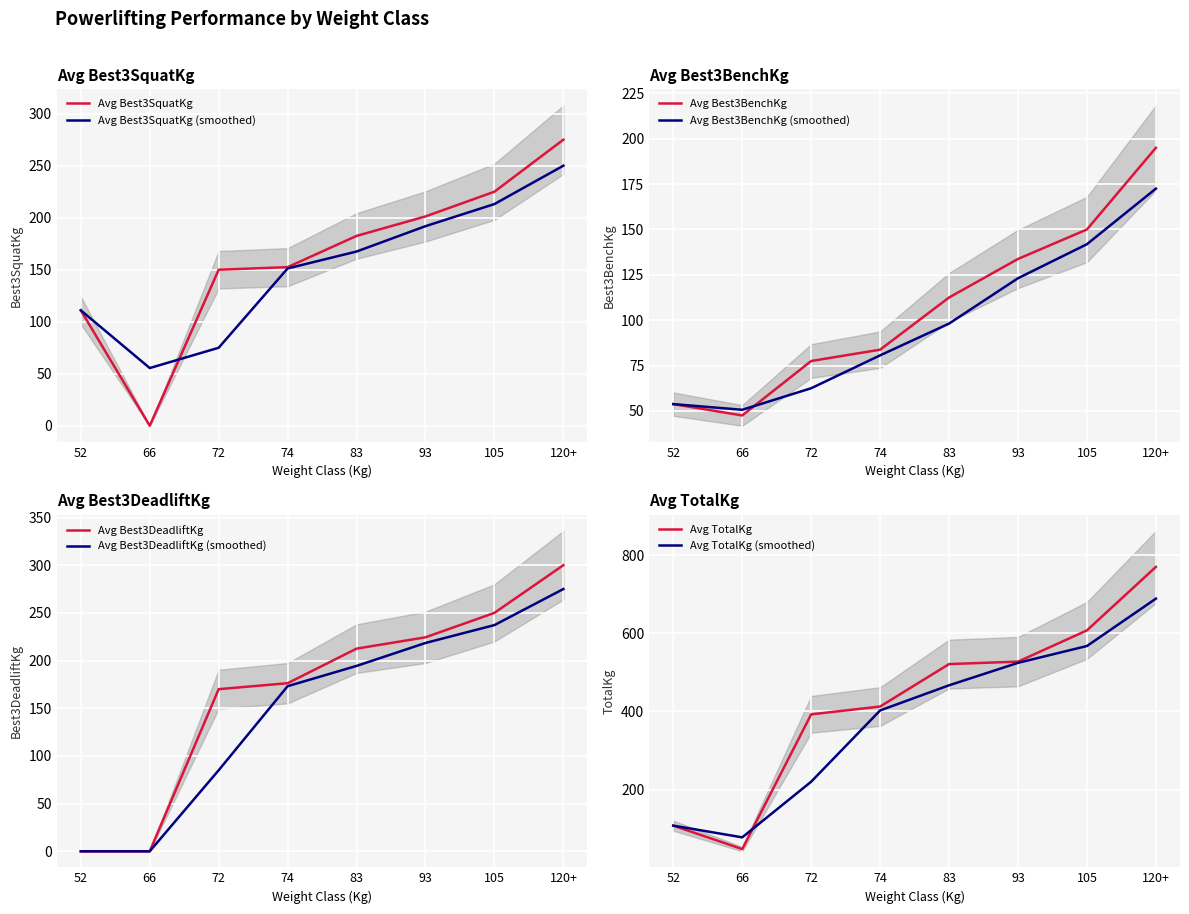

How many lines are shown in the chart?

4